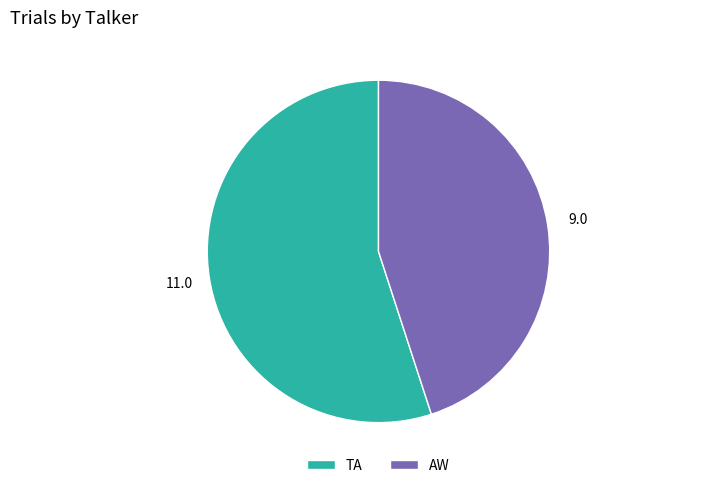

Approximately how many times larger is the value at TA compared to AW?

1.2